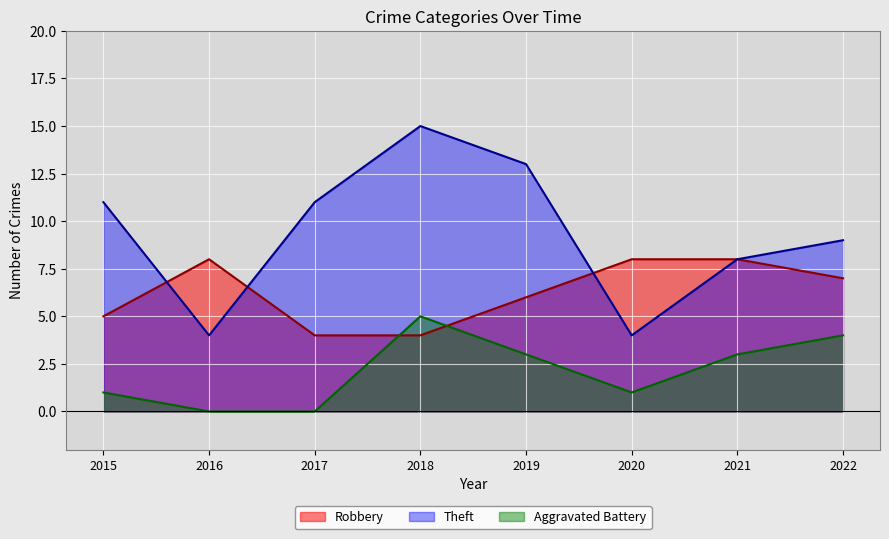

At which category does Theft reach its first local valley?

2016